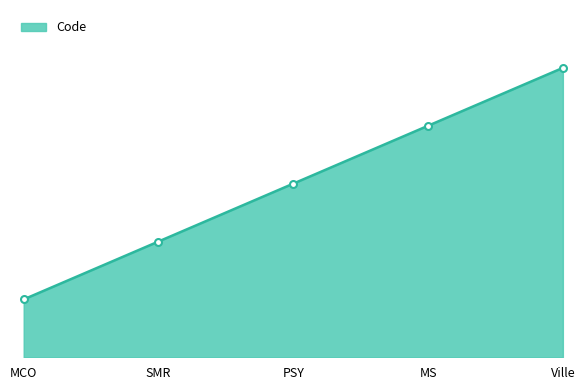

At which label does the data first exceed 3?

MS